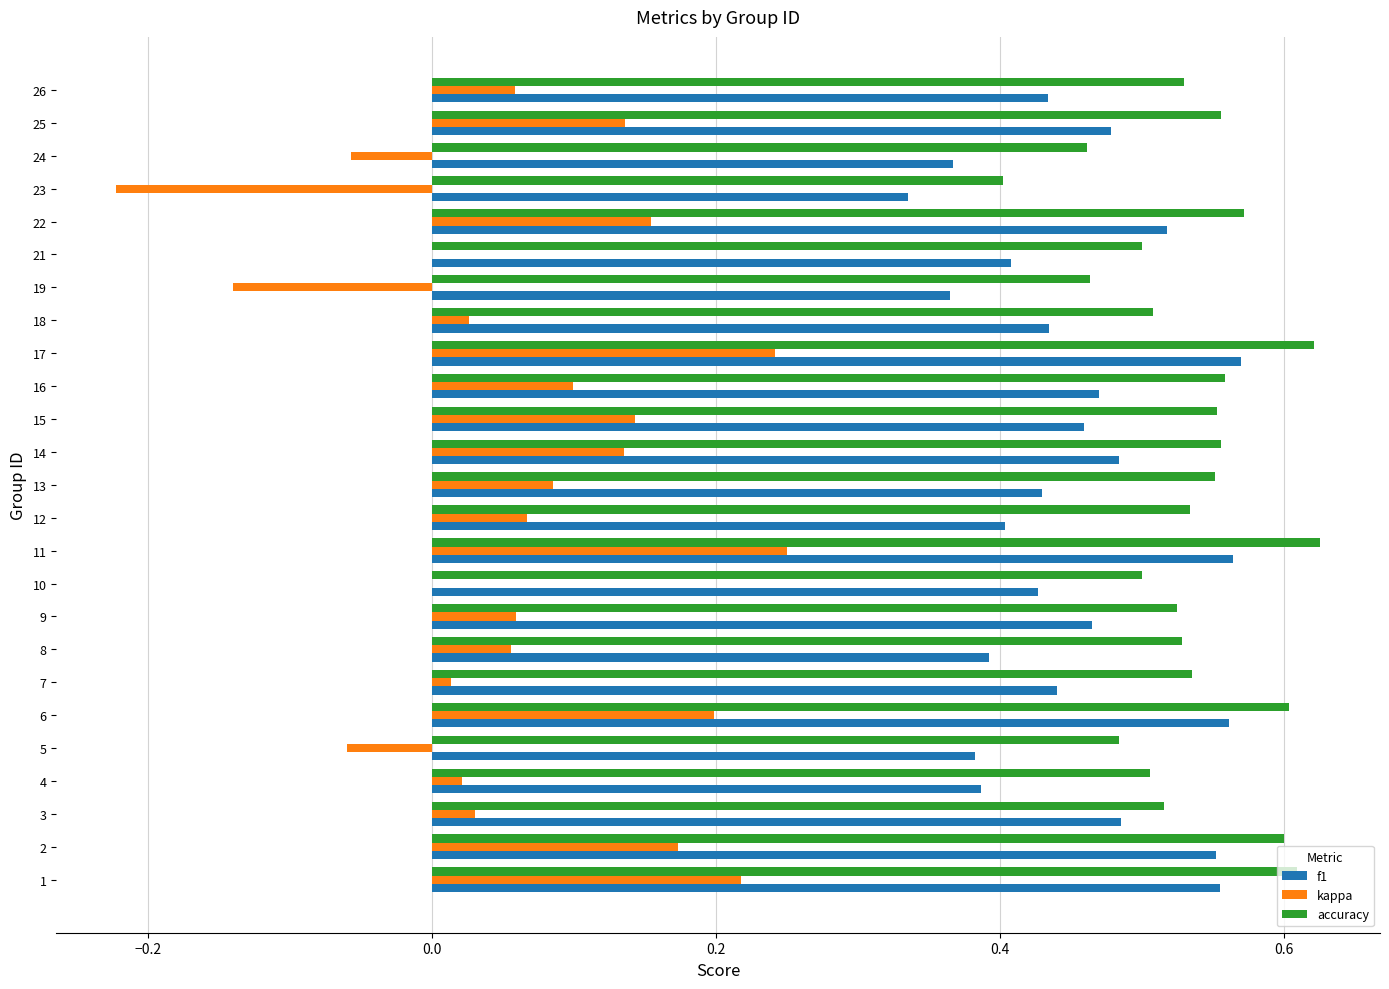

What are all the series names shown in the legend?

f1, kappa, accuracy